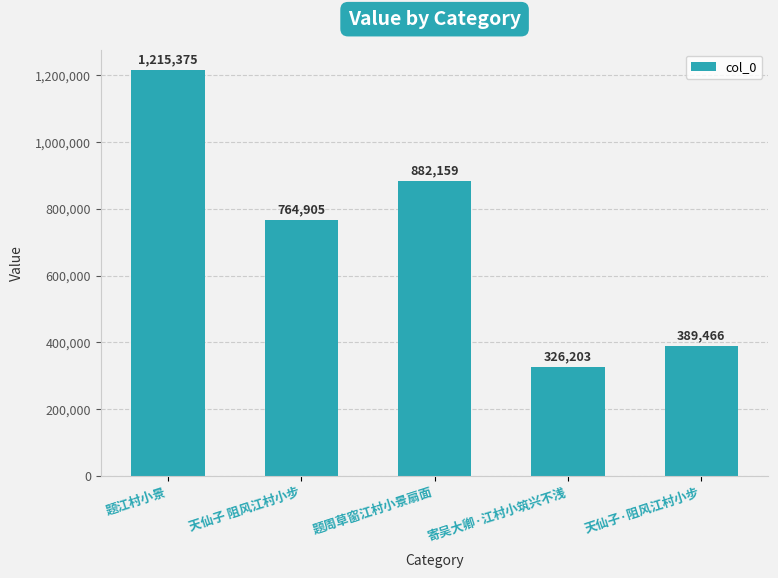

Reading left to right, extract all data points from this chart.

1215375	764905	882159	326203	389466